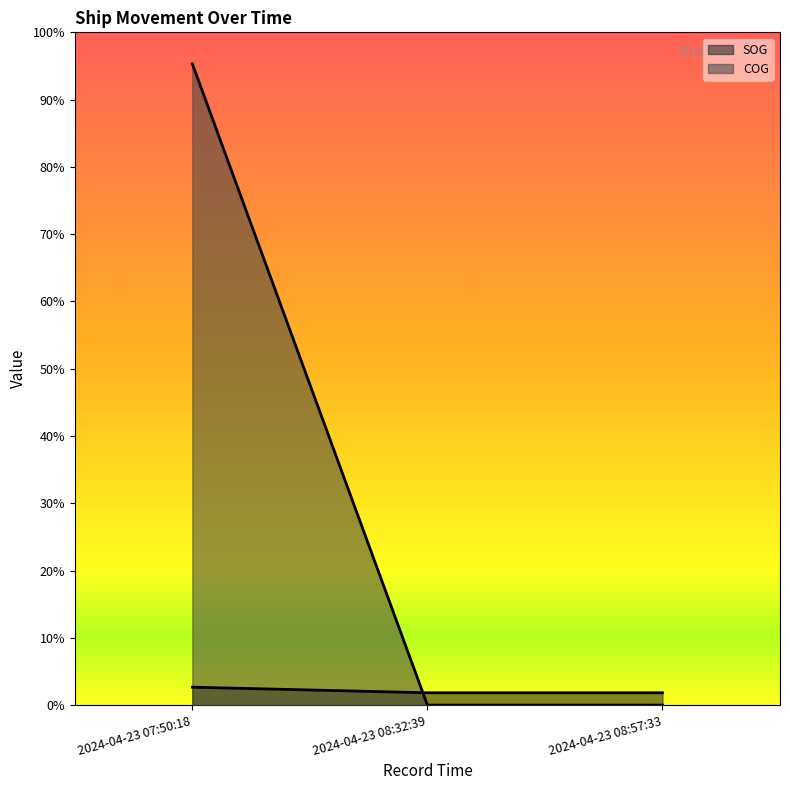

Where is COG nearest to the value 47?

2024-04-23 08:32:39